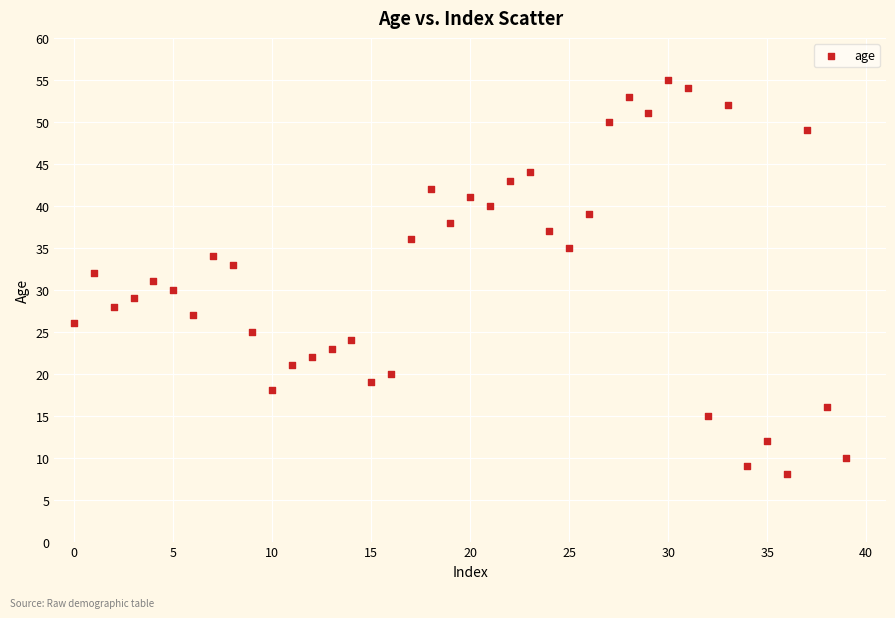

What is the range of Y values (max minus min)?

47